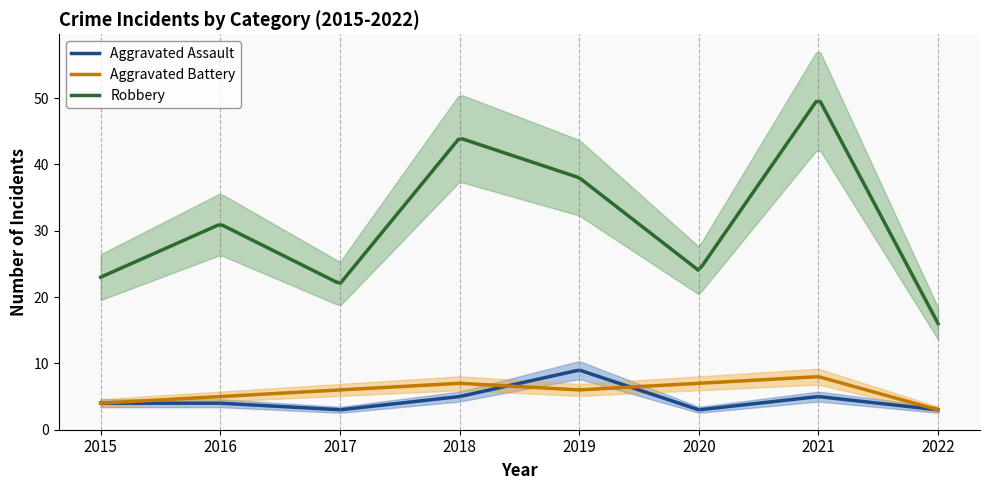

True or false: Aggravated Battery and Robbery cross at least once.

False